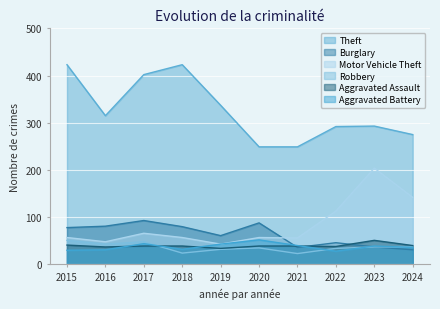

Between which two adjacent categories do Robbery and Aggravated Assault first intersect?

2017 and 2018